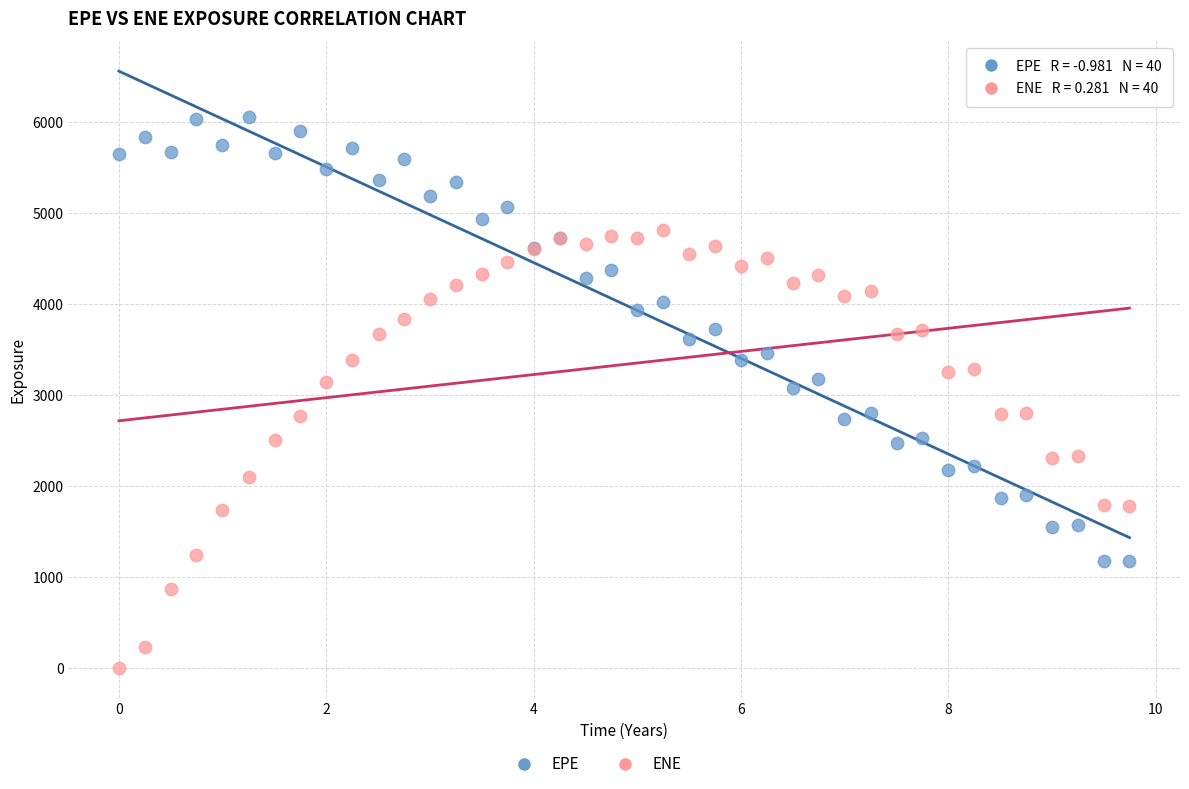

What is the X range (max minus min) for the scatter plot?

9.7